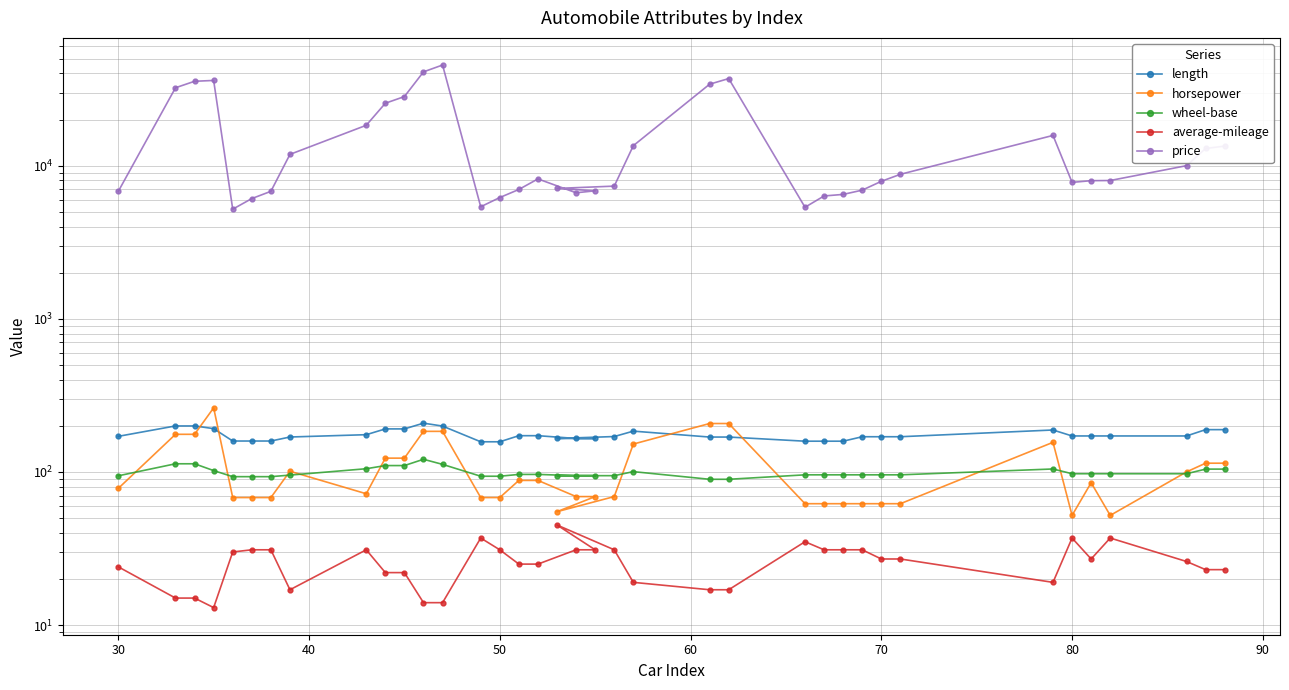

How many data points in horsepower are less than 78?

18